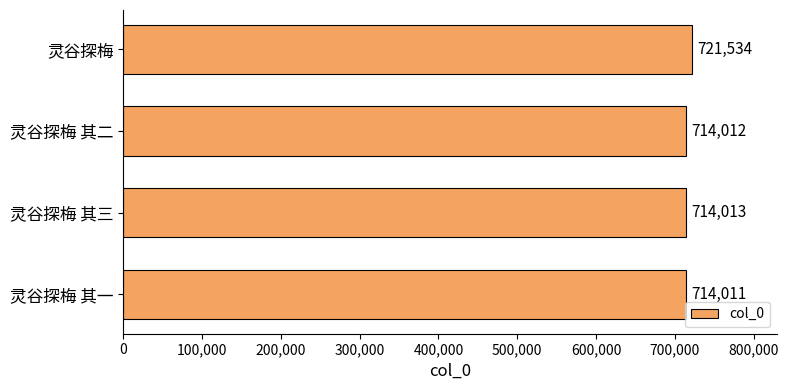

What is the difference between the maximum and minimum values?

7523